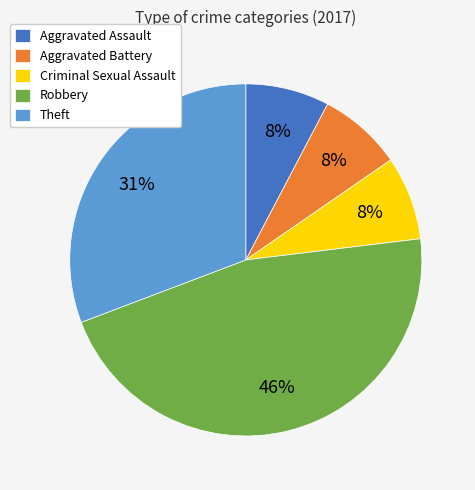

To the nearest percent, what percentage of the pie is Aggravated Battery?

8%